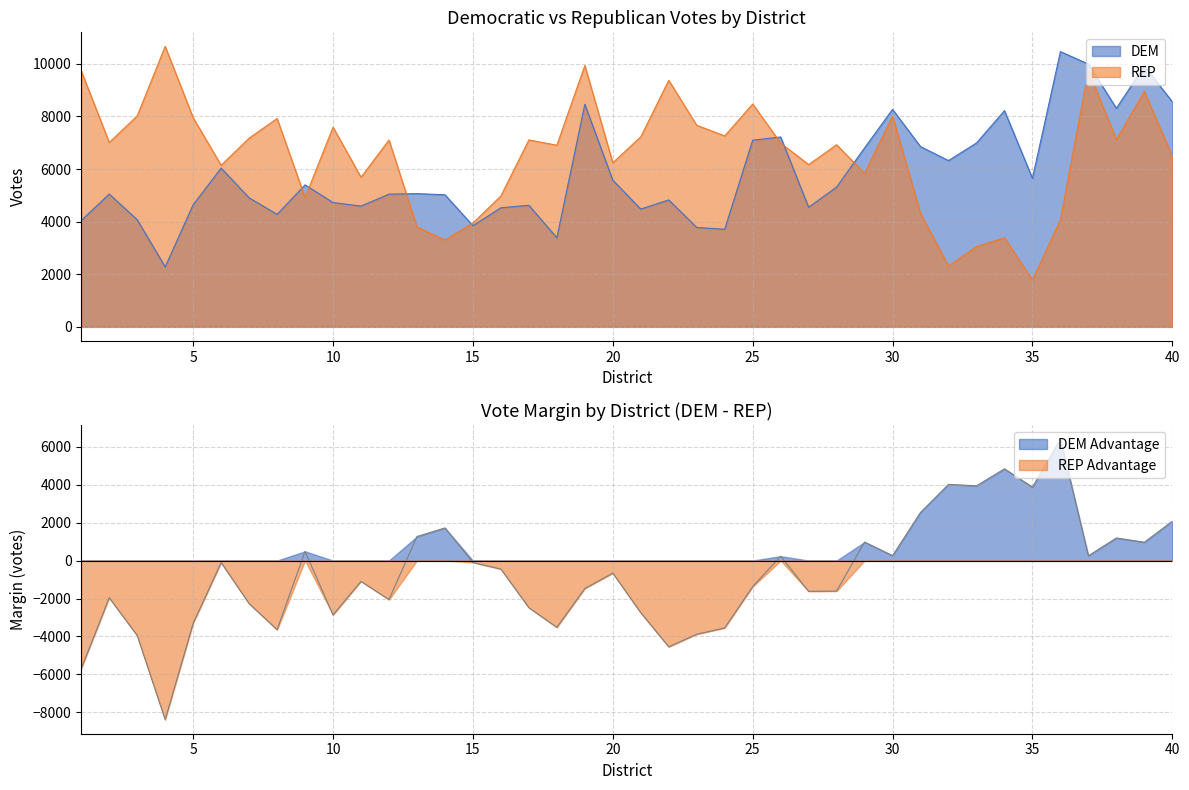

What are all the series names shown in the legend?

DEM, REP